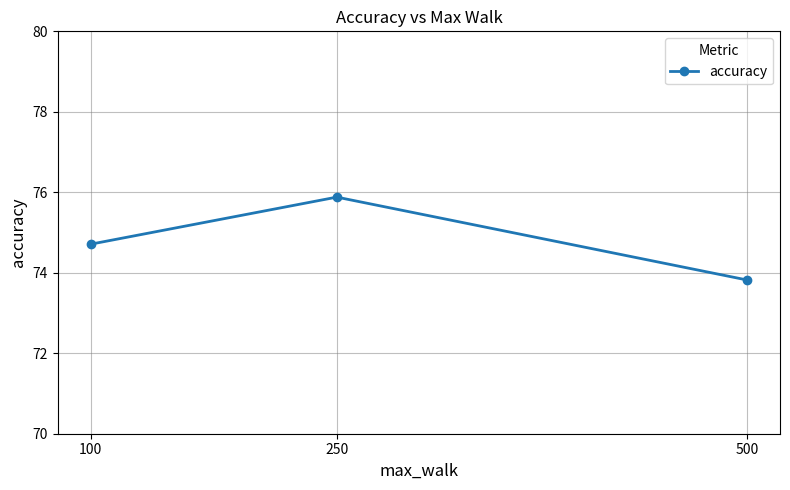

Reading left to right, list all the values displayed in this chart.

100=74.7	250=75.9	500=73.8